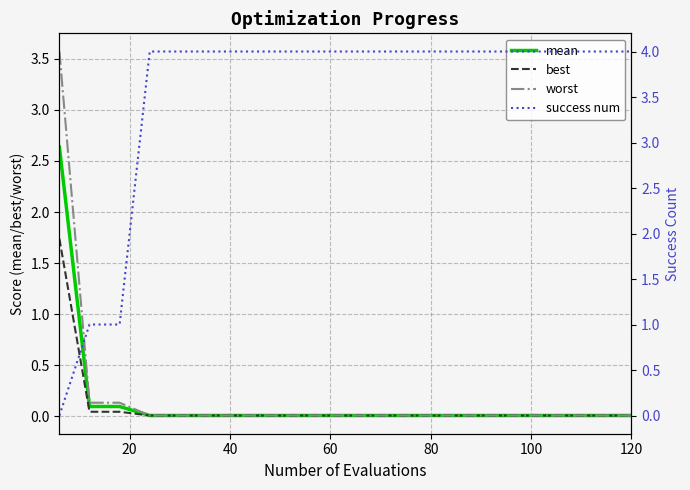

The value of mean at 120 is 0.0. True or false?

True